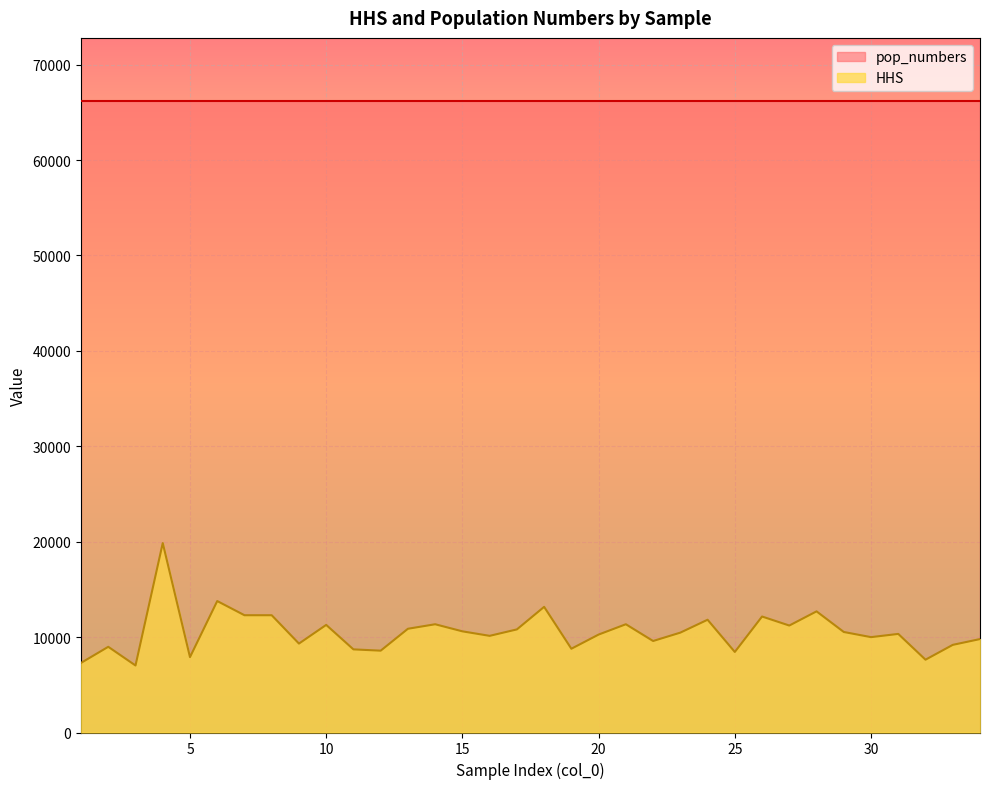

Rank the categories by value from highest to lowest.

4, 6, 18, 28, 7, 8, 26, 24, 14, 21, 10, 27, 13, 17, 15, 29, 23, 31, 20, 16, 30, 34, 22, 9, 33, 2, 19, 11, 12, 25, 5, 32, 1, 3